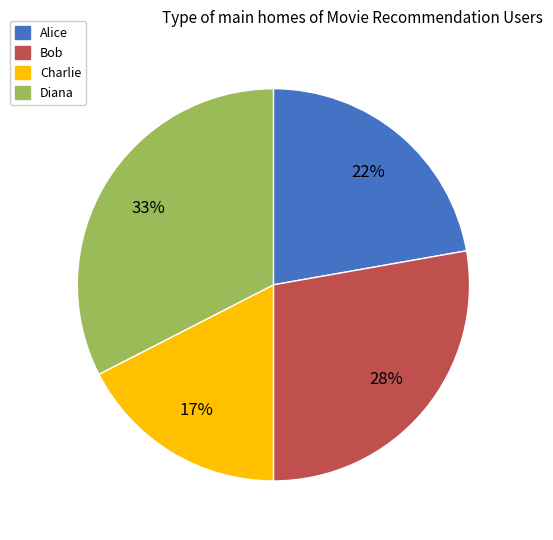

Approximately how many times larger is the value at Diana compared to Charlie?

1.9